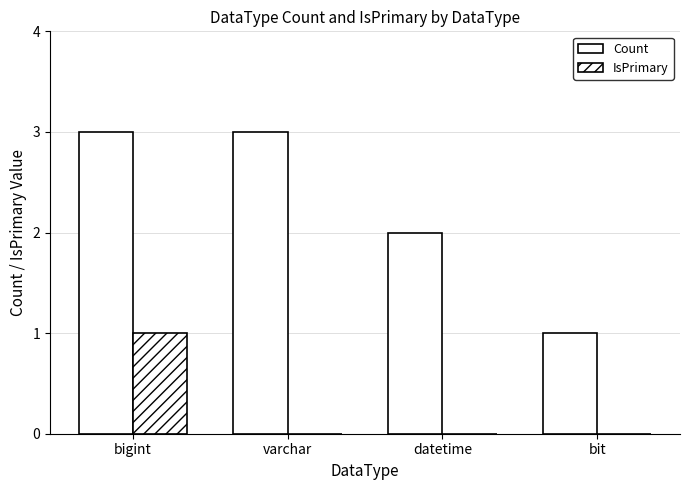

What is the value of the Count bar at the 3rd from the left?

2